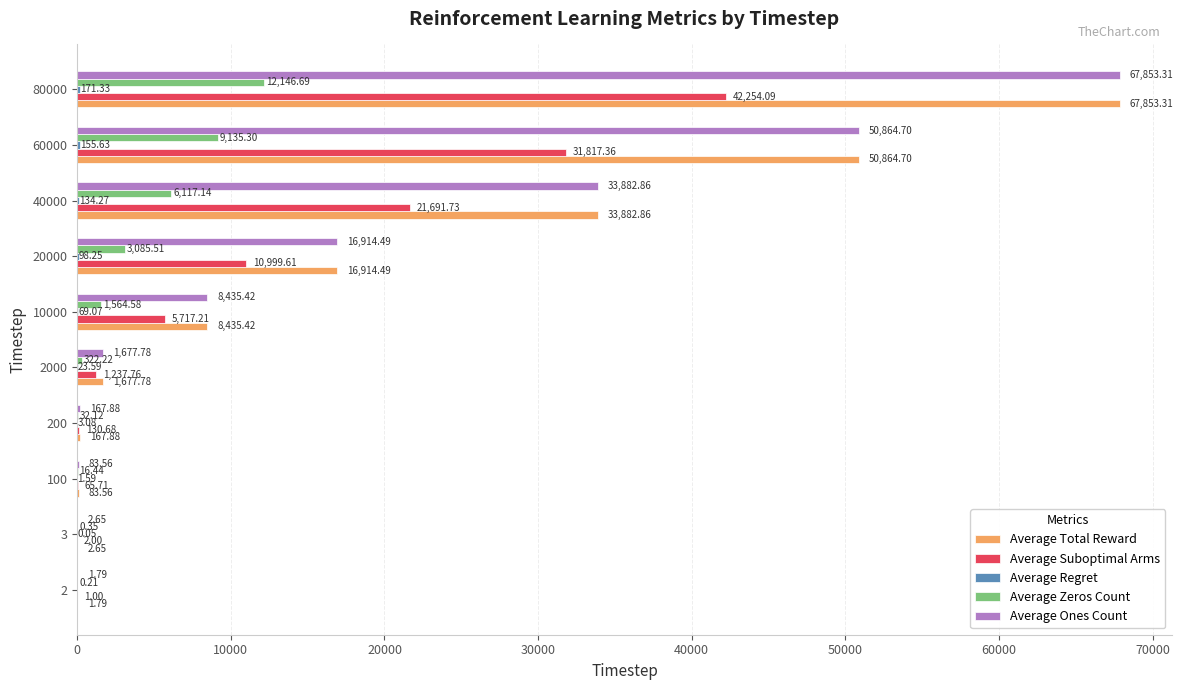

What is the total value across all series at 60000?

142837.7